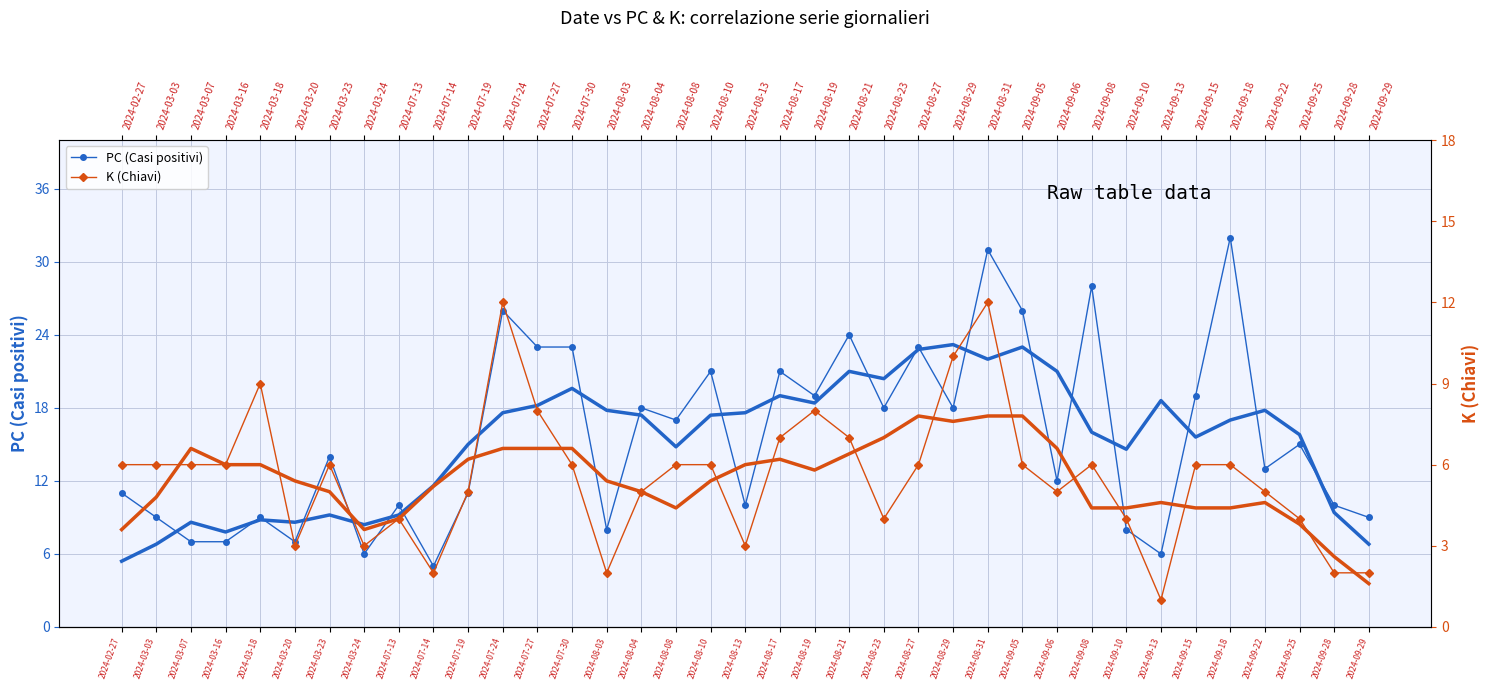

Which series has the largest range (max minus min)?

PC (Casi positivi)